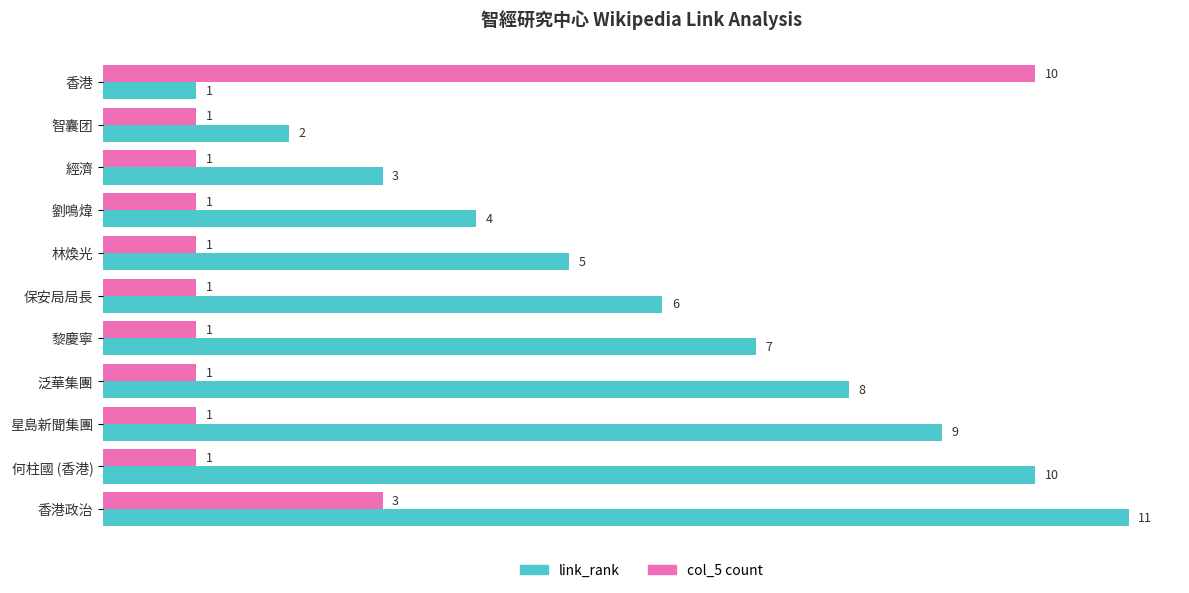

List the series in order of their peak value, lowest first.

col_5 count, link_rank